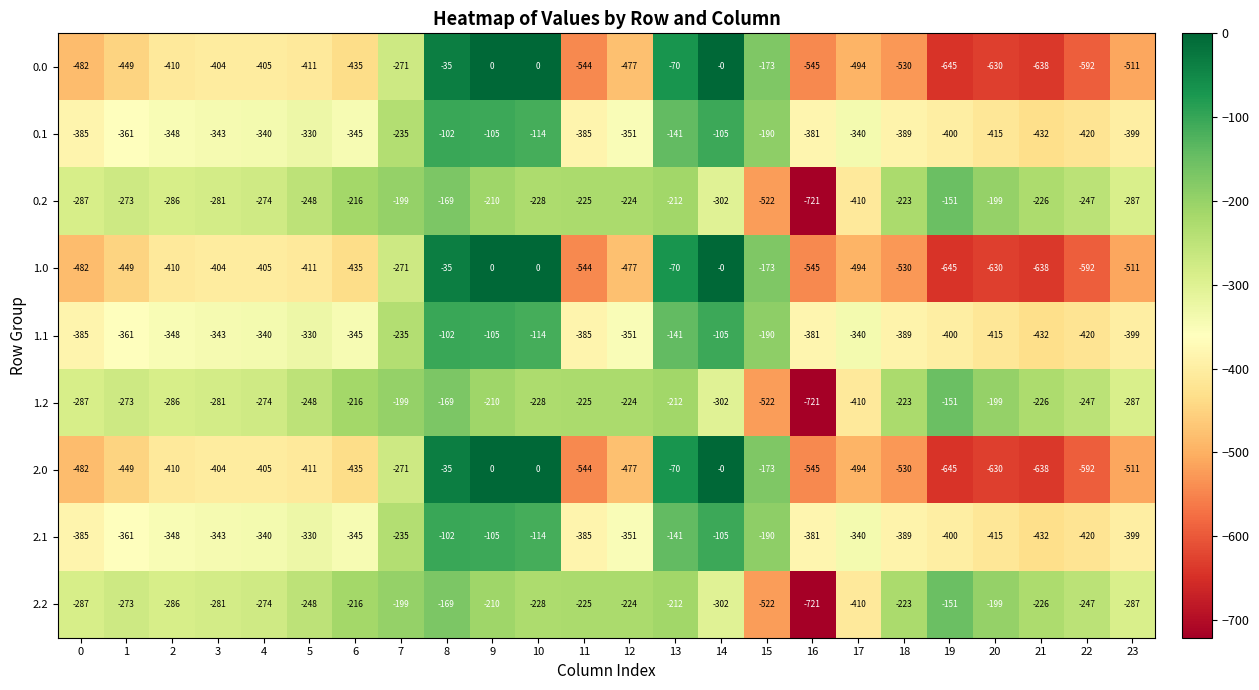

What is the difference between the maximum and minimum values in the 1.0 series?

645